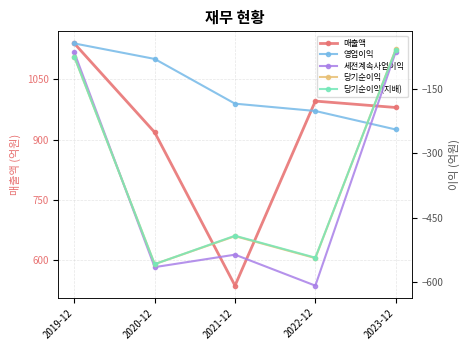

True or false: 세전계속사업이익 and 매출액 intersect in this chart.

False